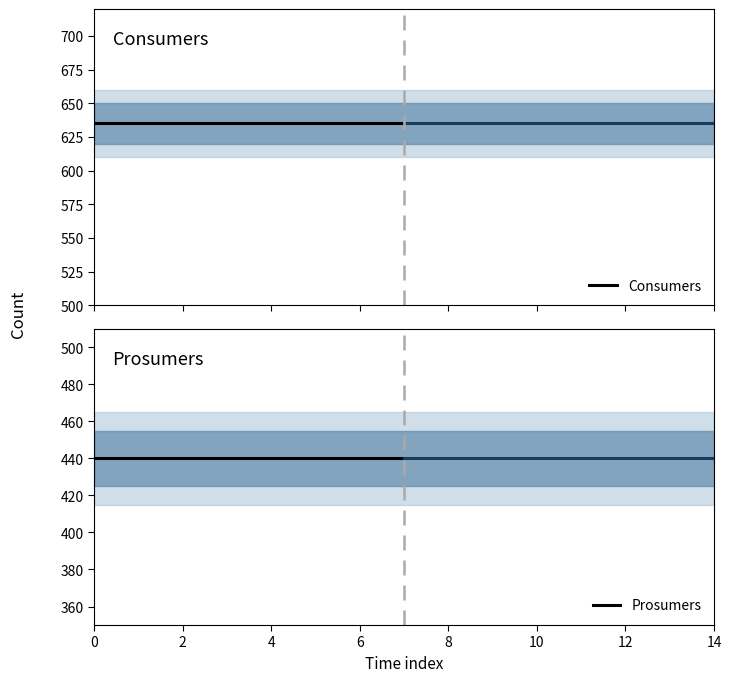

Reading left to right, extract all data points from this chart.

Consumers: 0=635	2=635	4=635	6=635	8=635	10=635	12=635	14=635
Prosumers: 0=440	2=440	4=440	6=440	8=440	10=440	12=440	14=440